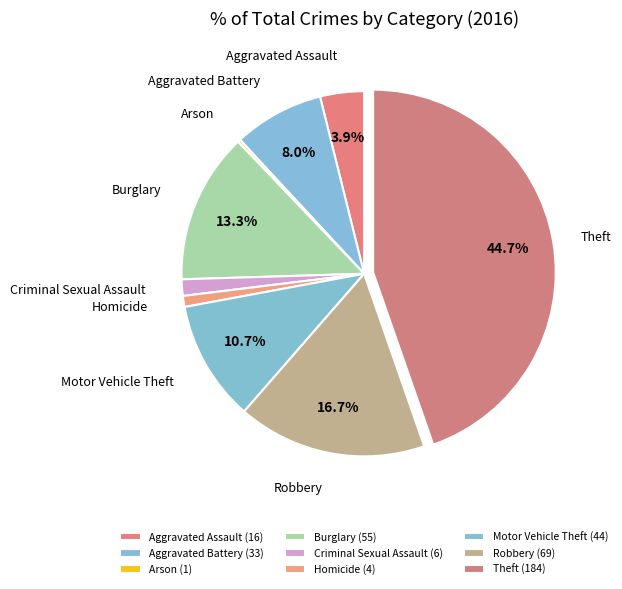

What is the largest slice in the pie chart?

Theft